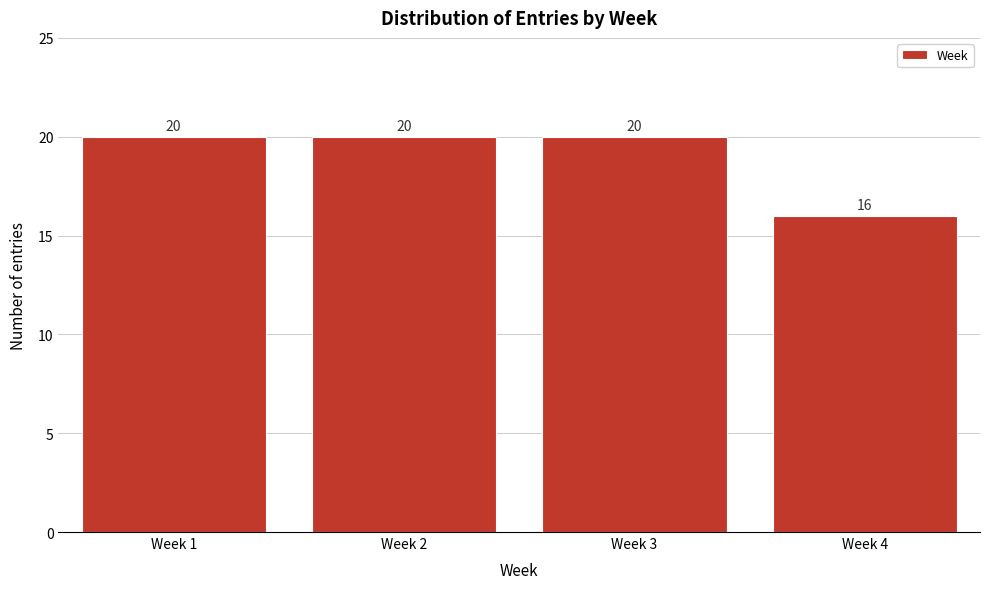

Reading right to left, list all the values displayed in this chart.

16	20	20	20